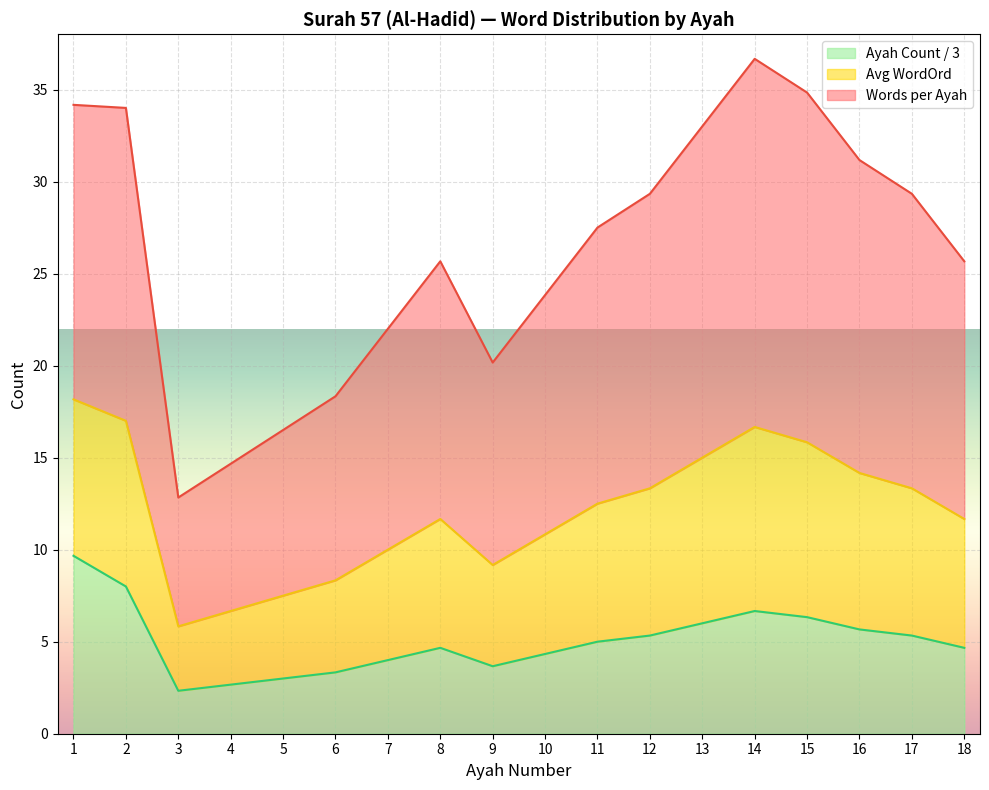

True or false: Ayah Count and Avg Words per Ayah cross at least once.

False